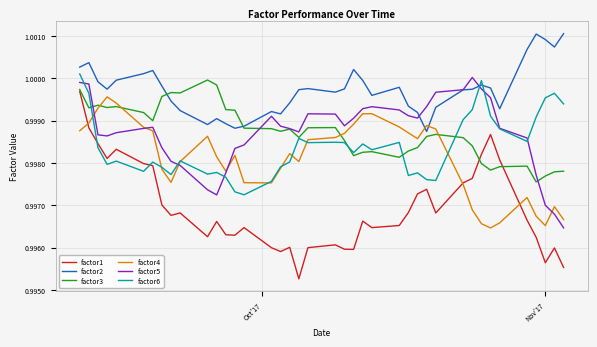

After their last crossing, which series has the higher values: factor2 or factor6?

factor2